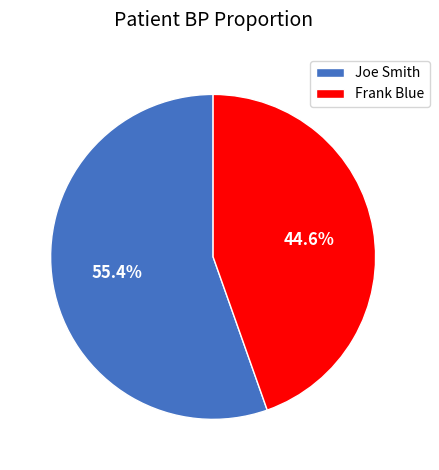

Rank the categories by value from lowest to highest.

Frank Blue, Joe Smith